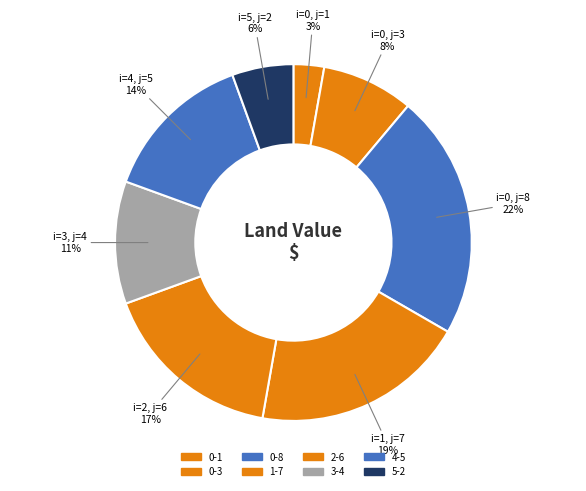

To the nearest percent, what is the combined percentage of 0-1 and 1-7?

22%